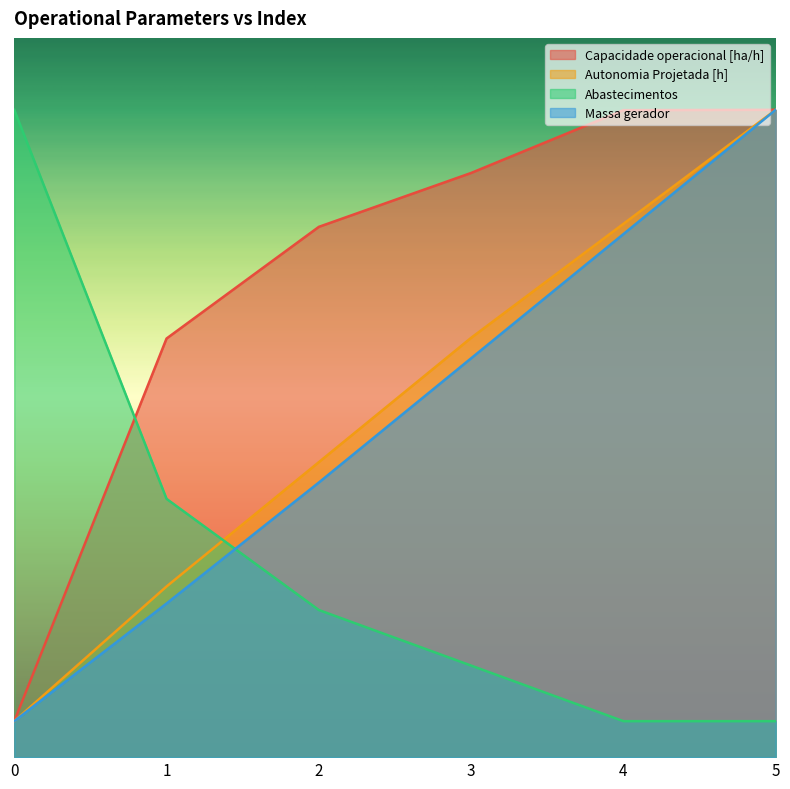

The Abastecimentos series shows 2.6 at 3. True or false?

False